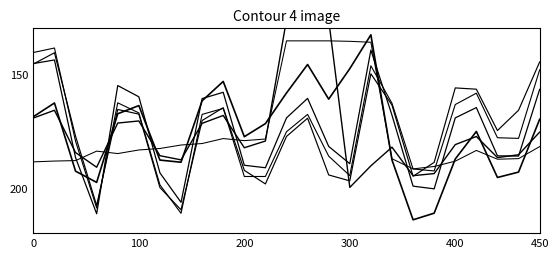

What is the smallest value displayed?

126.2